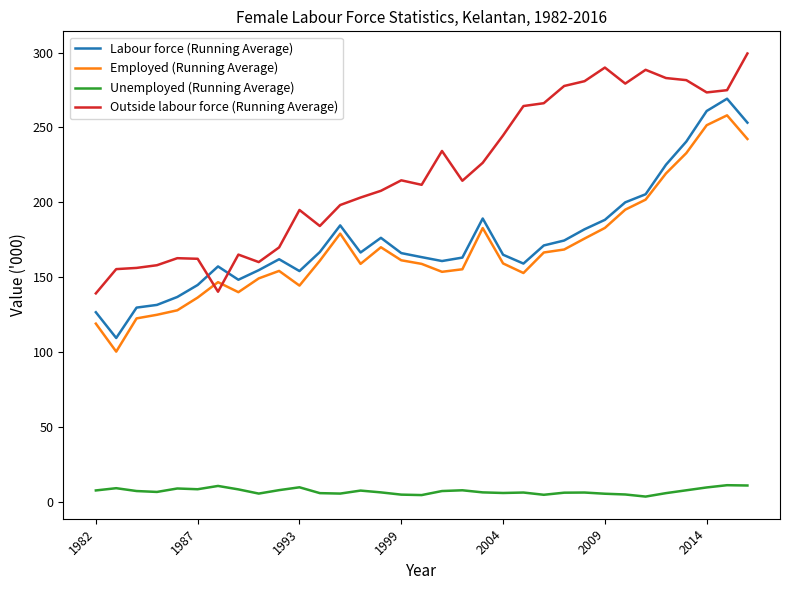

Which series has the largest total across all categories?

Outside labour force (Running Average)